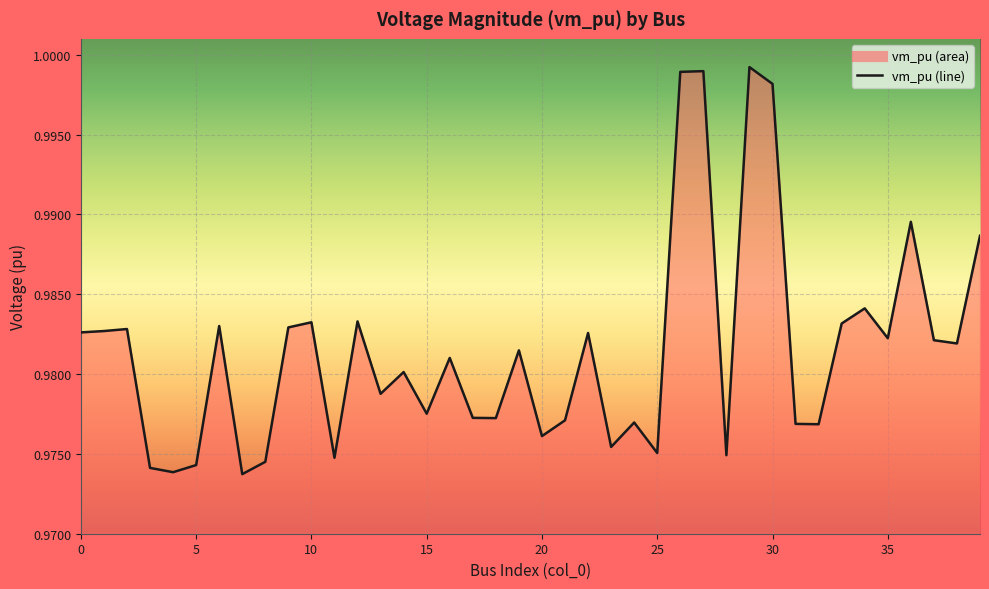

Reading left to right, extract all data points from this chart.

1.0	1.0	1.0	1.0	1.0	1.0	1.0	1.0	1.0	1.0	1.0	1.0	1.0	1.0	1.0	1.0	1.0	1.0	1.0	1.0	1.0	1.0	1.0	1.0	1.0	1.0	1.0	1.0	1.0	1.0	1.0	1.0	1.0	1.0	1.0	1.0	1.0	1.0	1.0	1.0